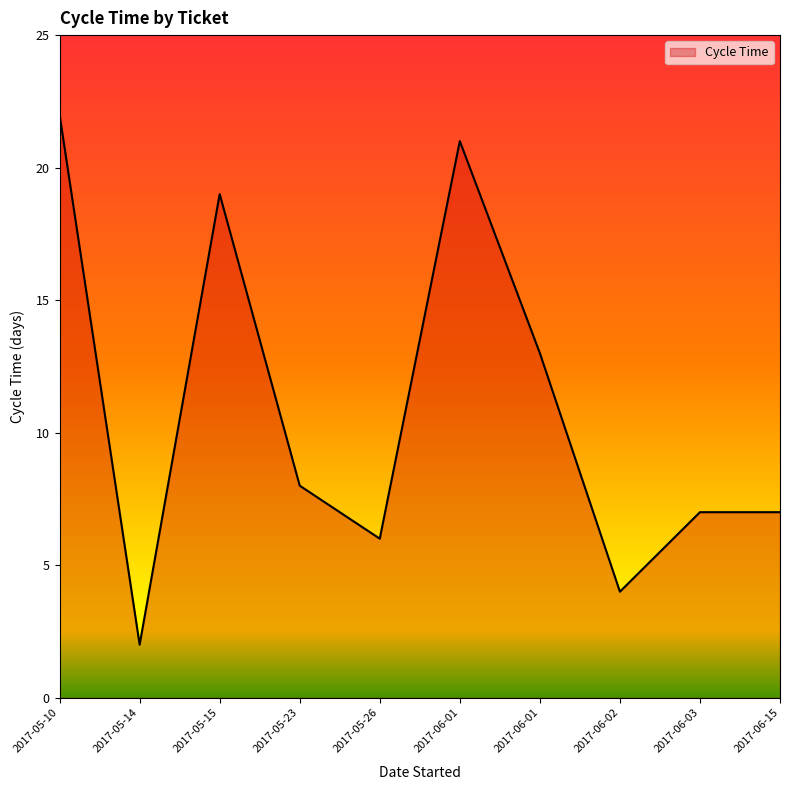

True or false: the data shows 4 at 2017-06-02.

True